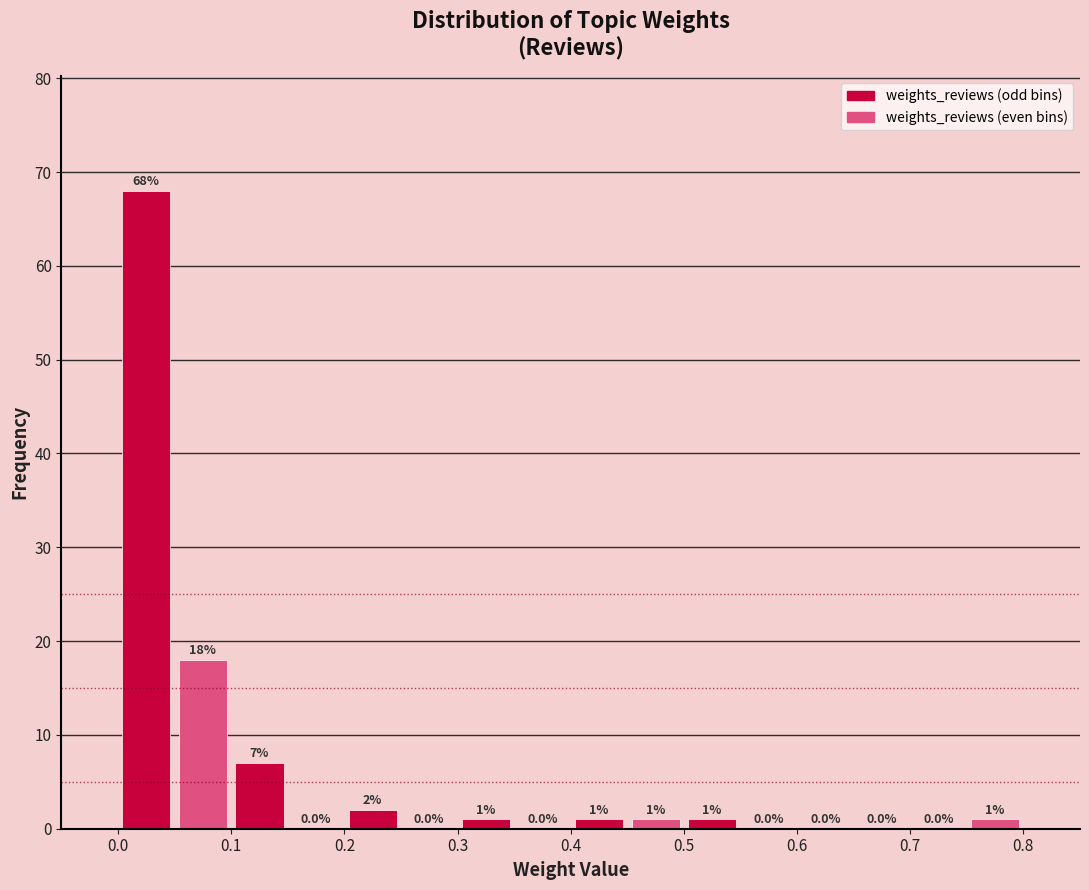

What is the height of the bar covering 0.05 to 0.10 on the x-axis?

18.0